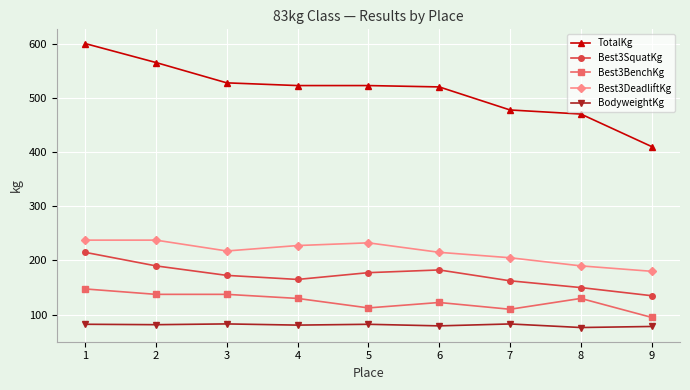

Which series has the widest spread of values?

TotalKg